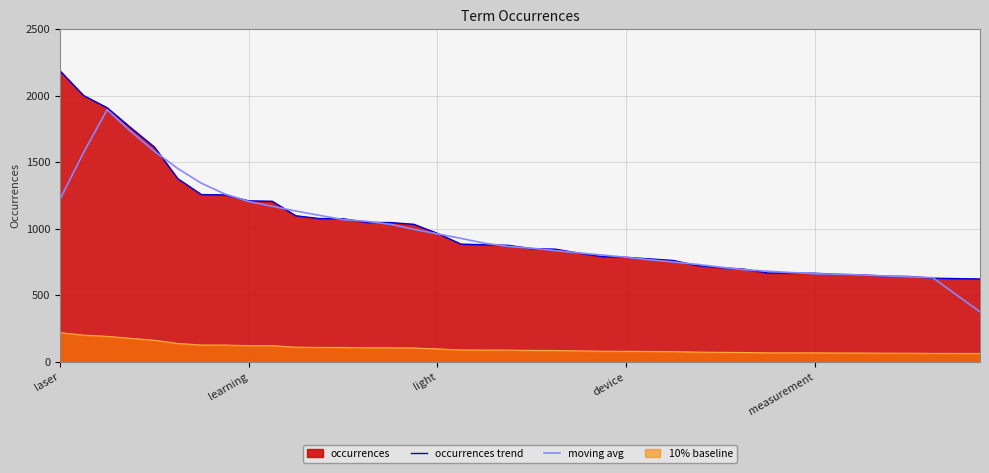

True or false: 10% baseline and occurrences trend cross at least once.

False